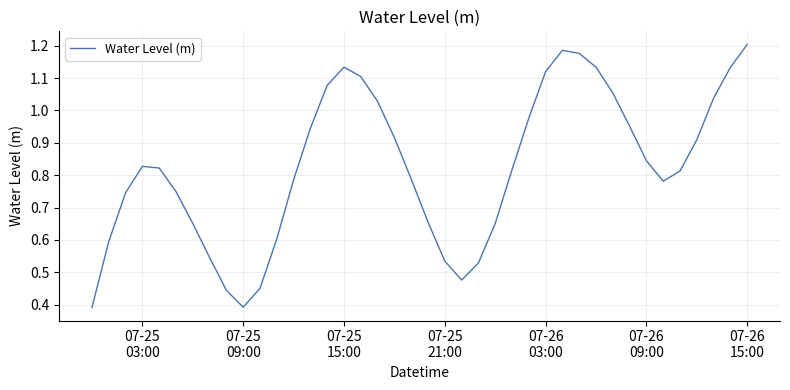

Reading left to right, list all the values displayed in this chart.

0.4	0.6	0.7	0.8	0.8	0.7	0.7	0.5	0.4	0.4	0.5	0.6	0.8	0.9	1.1	1.1	1.1	1.0	0.9	0.8	0.7	0.5	0.5	0.5	0.7	0.8	1.0	1.1	1.2	1.2	1.1	1.1	1.0	0.8	0.8	0.8	0.9	1.0	1.1	1.2